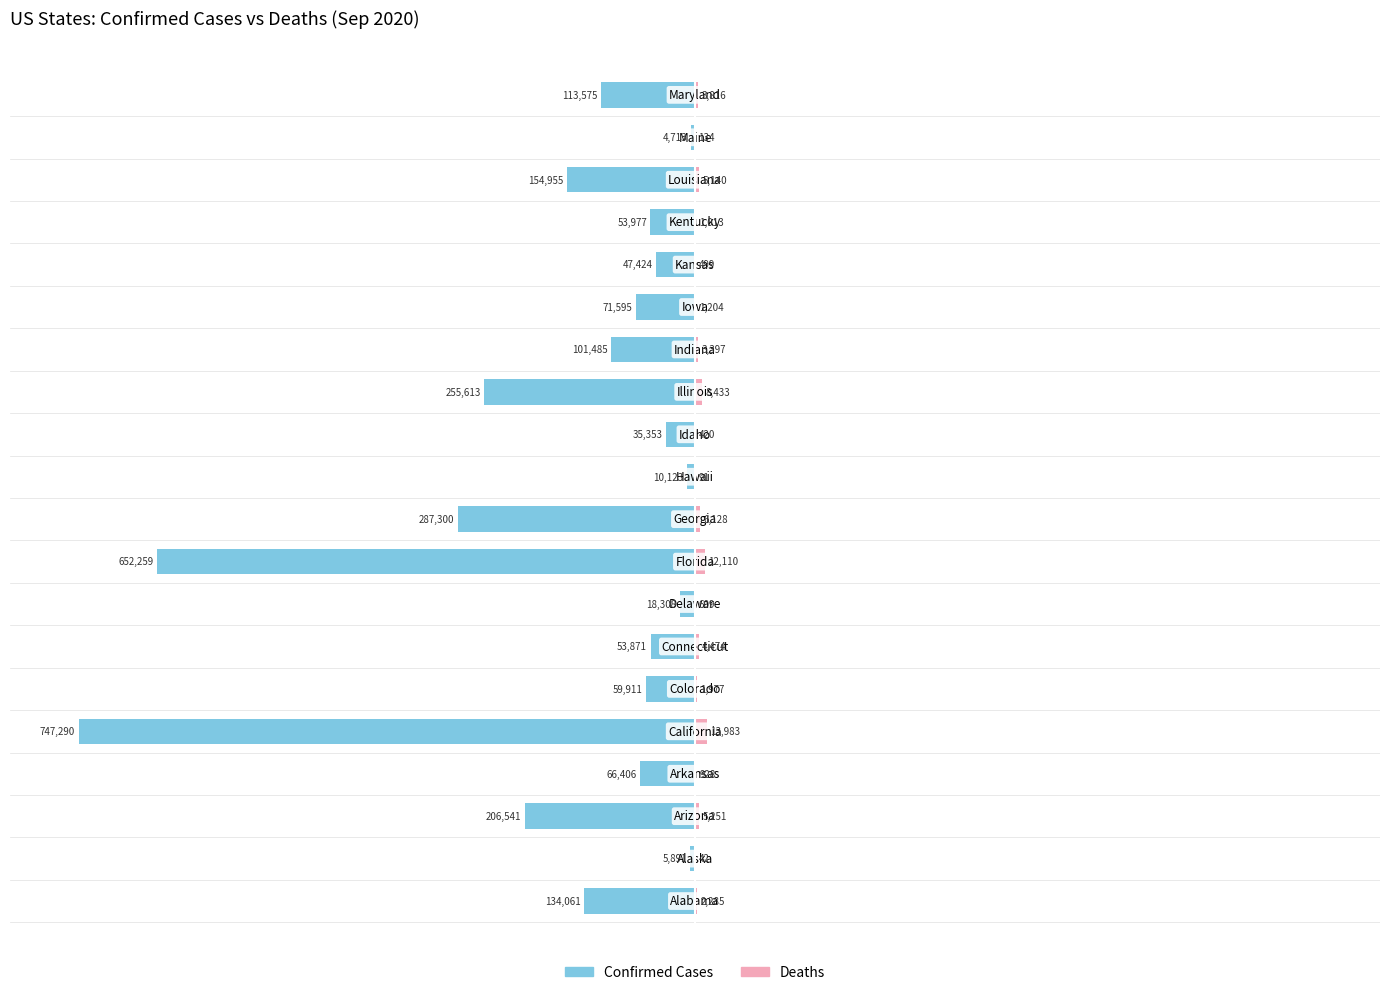

How many bars are there in total?

40